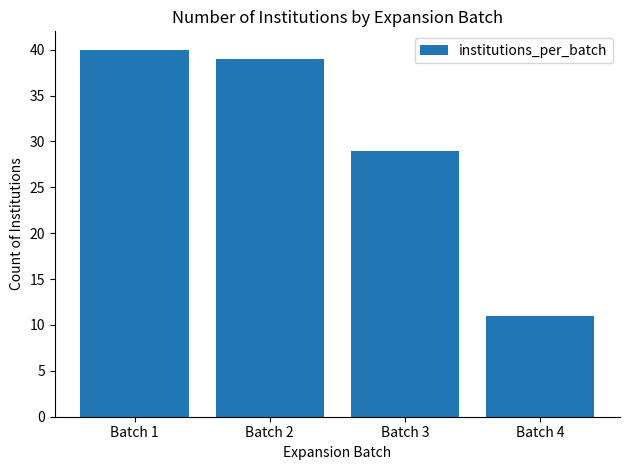

The chart shows a value of 39 at Batch 2. True or false?

True